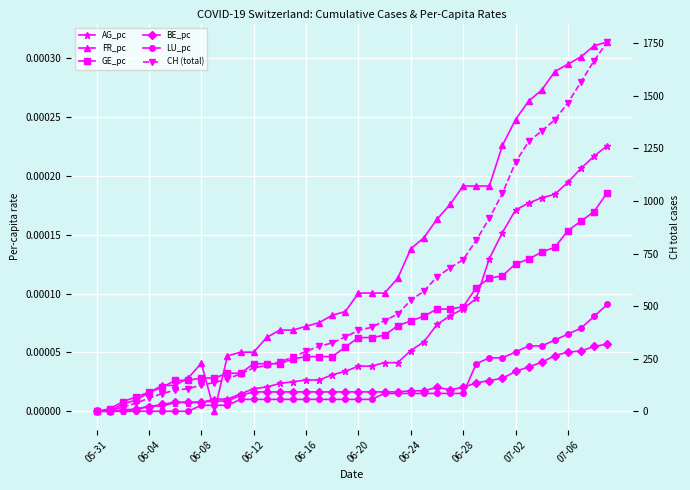

Is the value of CH (total) at 32 greater than the value of BE_pc at 06-24?

Yes